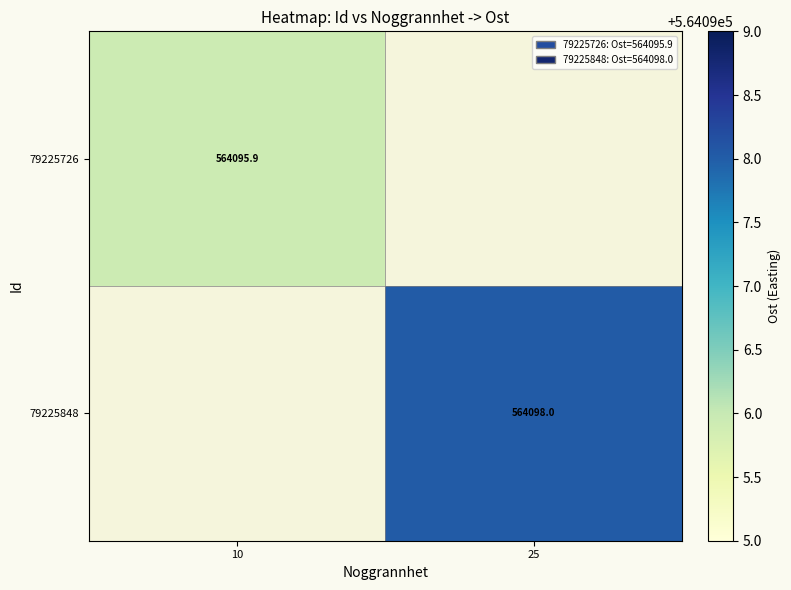

The 79225726 series shows 316970.7 at 10. True or false?

False